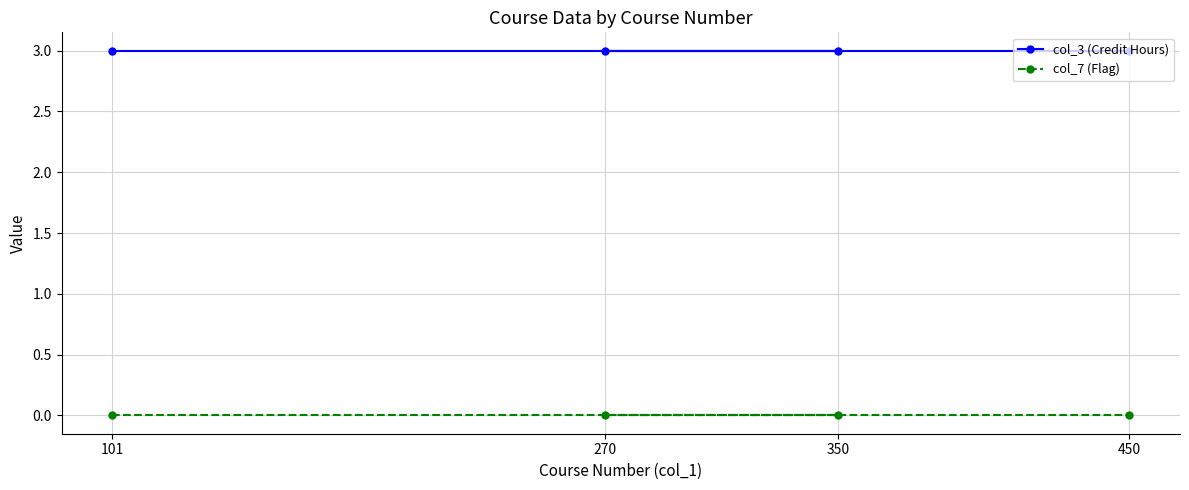

True or false: col_7 (Flag) and col_3 (Credit Hours) cross at least once.

False